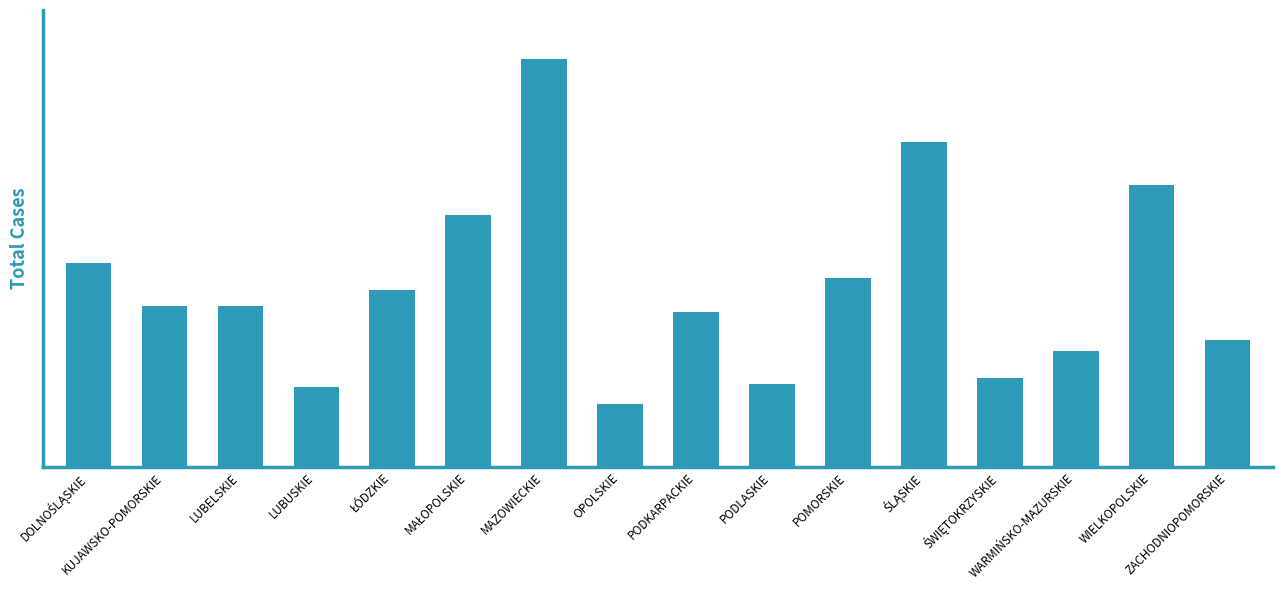

Approximately how many times larger is the value at MAZOWIECKIE compared to ŁÓDZKIE?

2.3